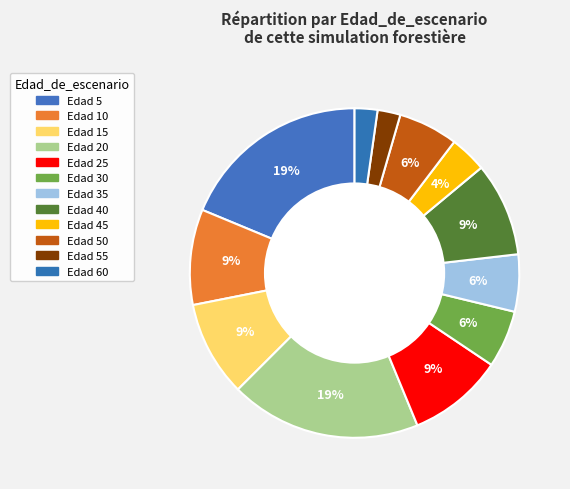

How many segments does this pie chart have?

12